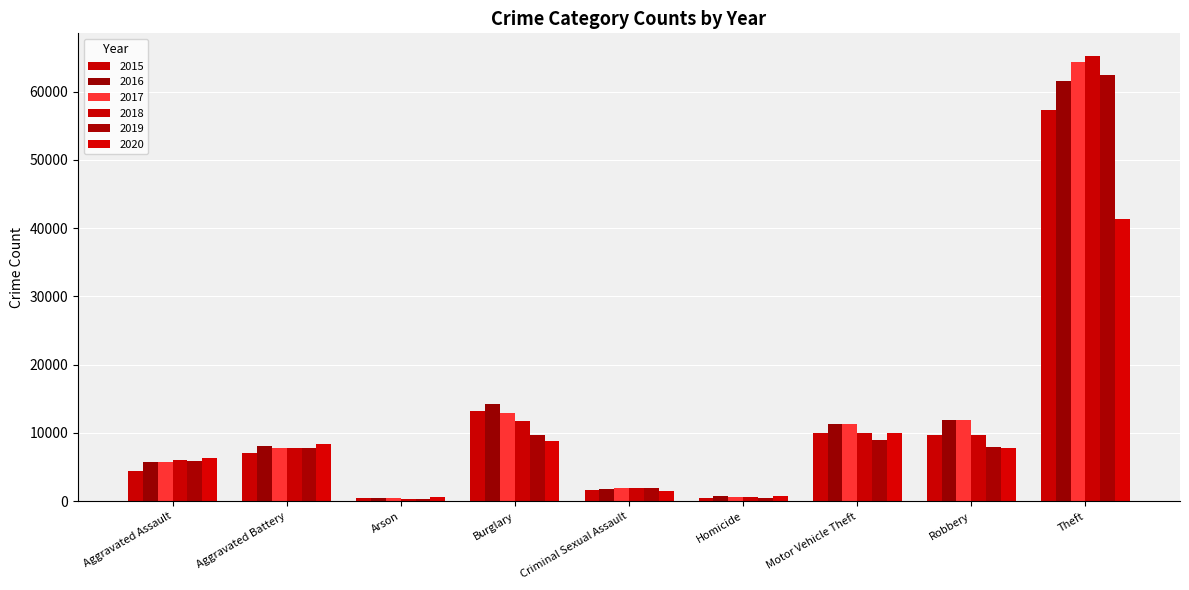

What is the sum of the 2018 values at Homicide and Theft?

65875